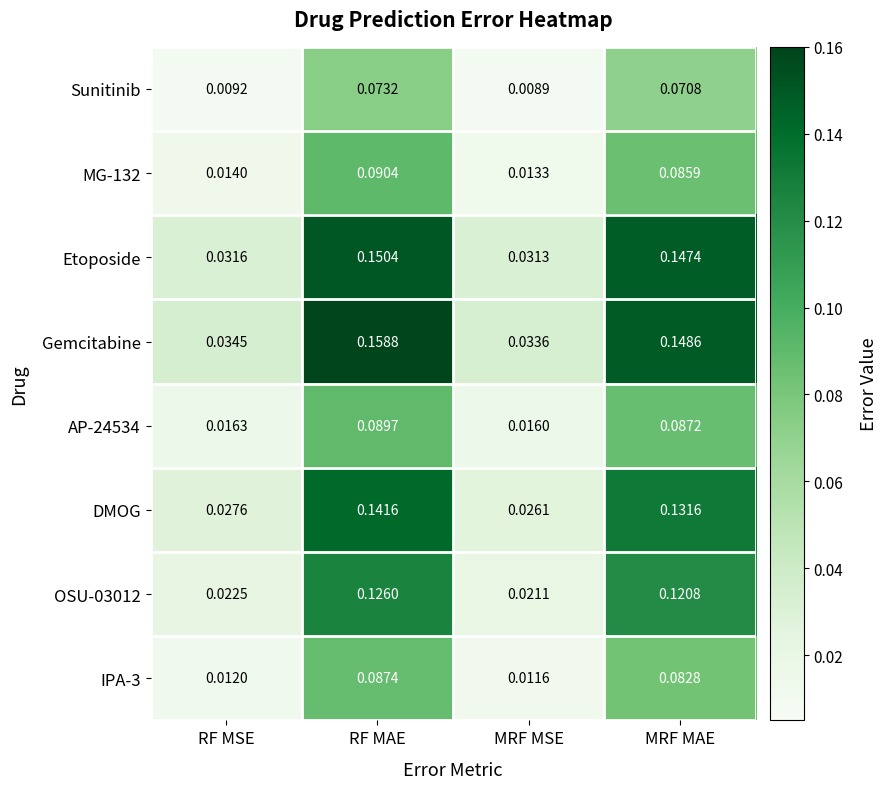

At which label is OSU-03012 closest to 0?

MRF MSE